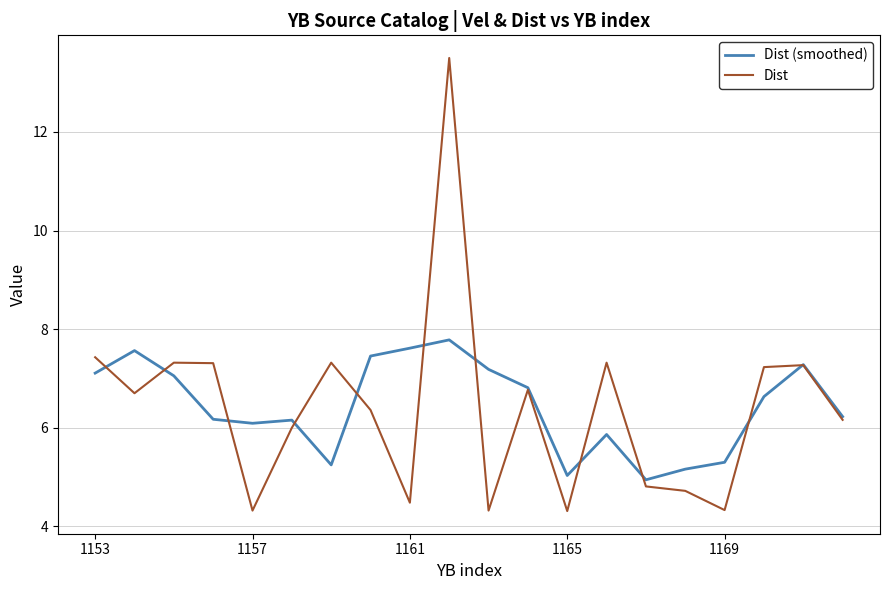

What is the lowest value of the Dist series?

4.3